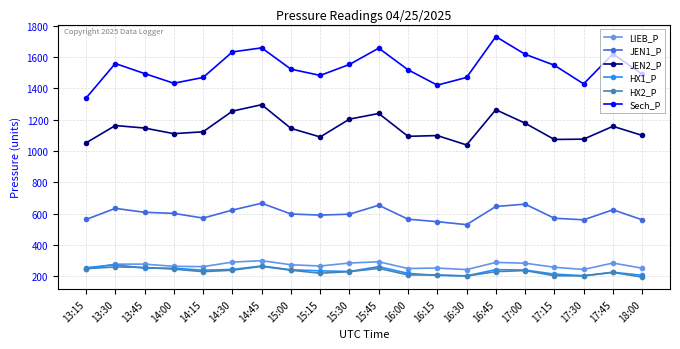

How many values in the Sech_P series are below 1523?

10